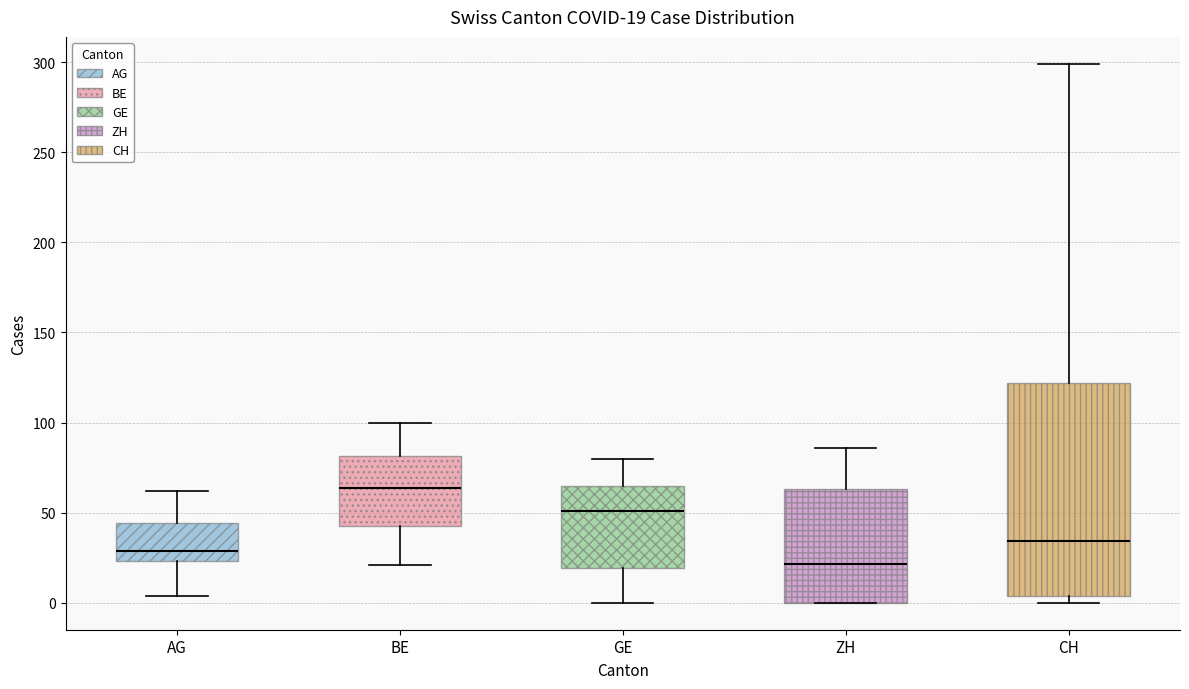

Which box is the tallest, from its lower edge to its upper edge?

CH